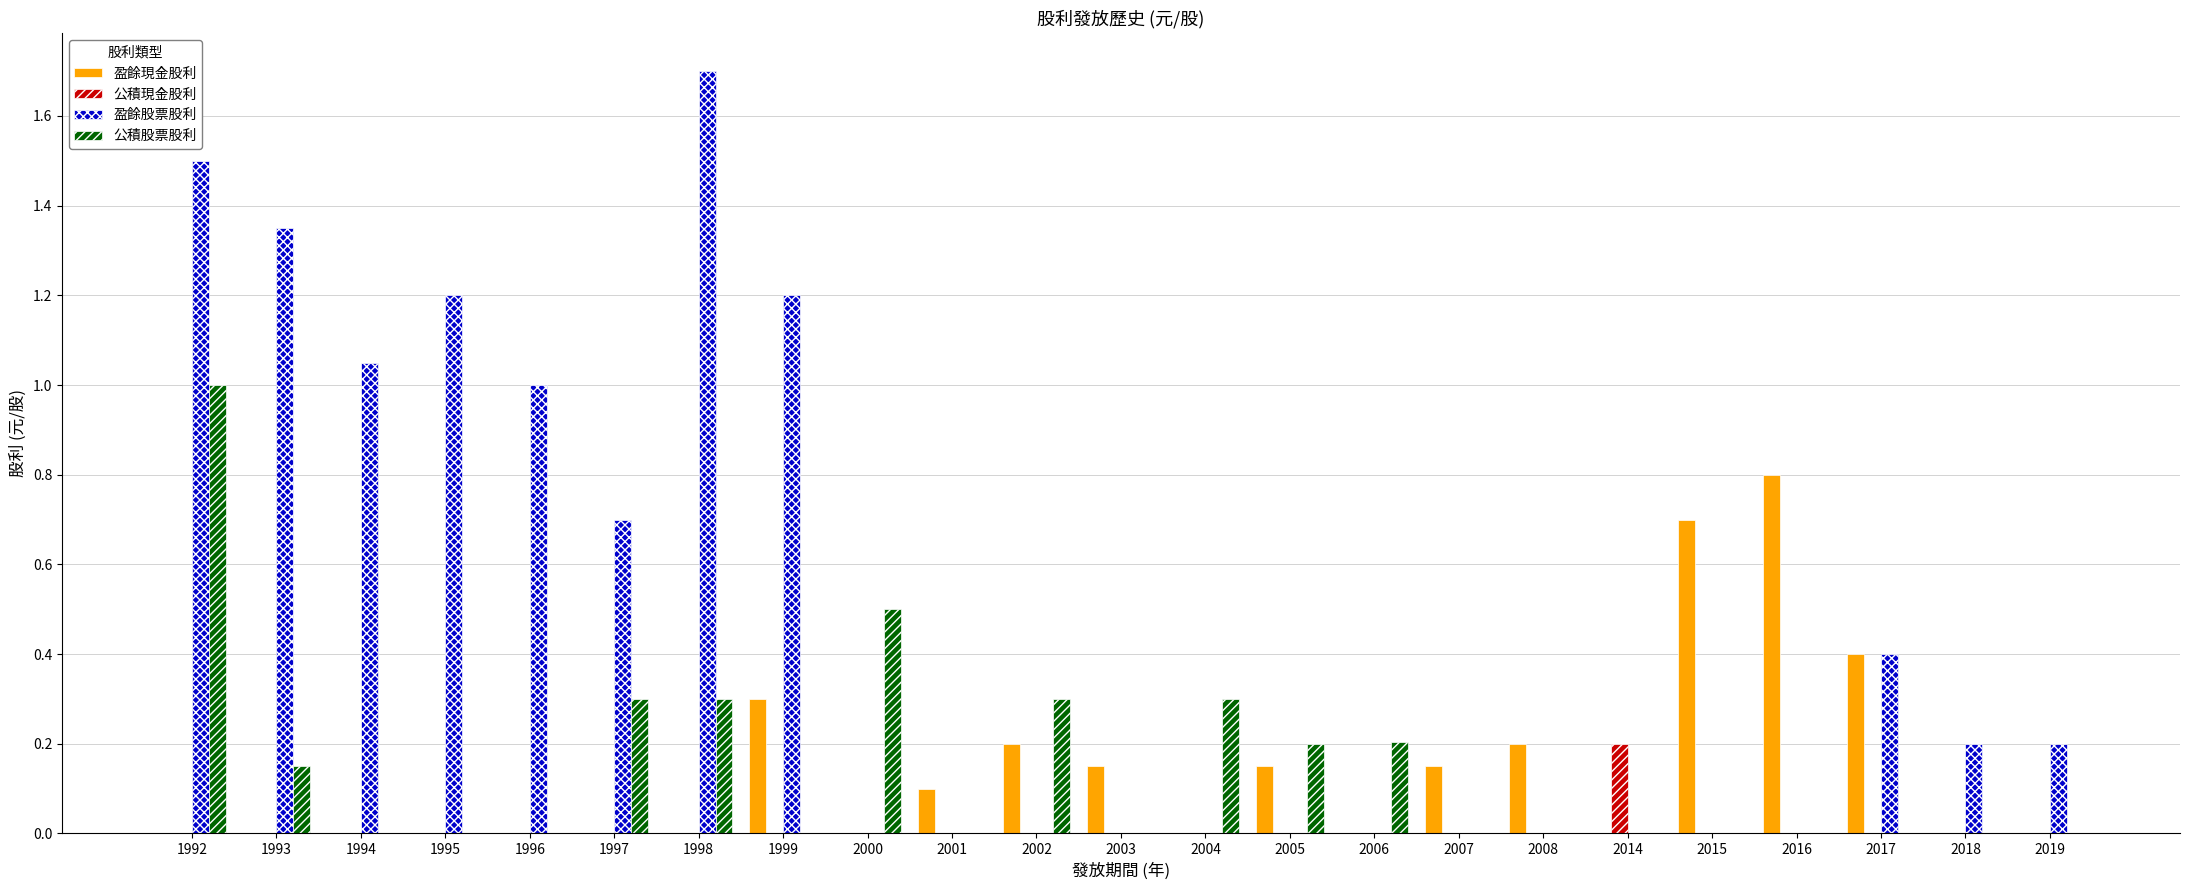

Which series has the largest total across all categories?

盈餘股票股利